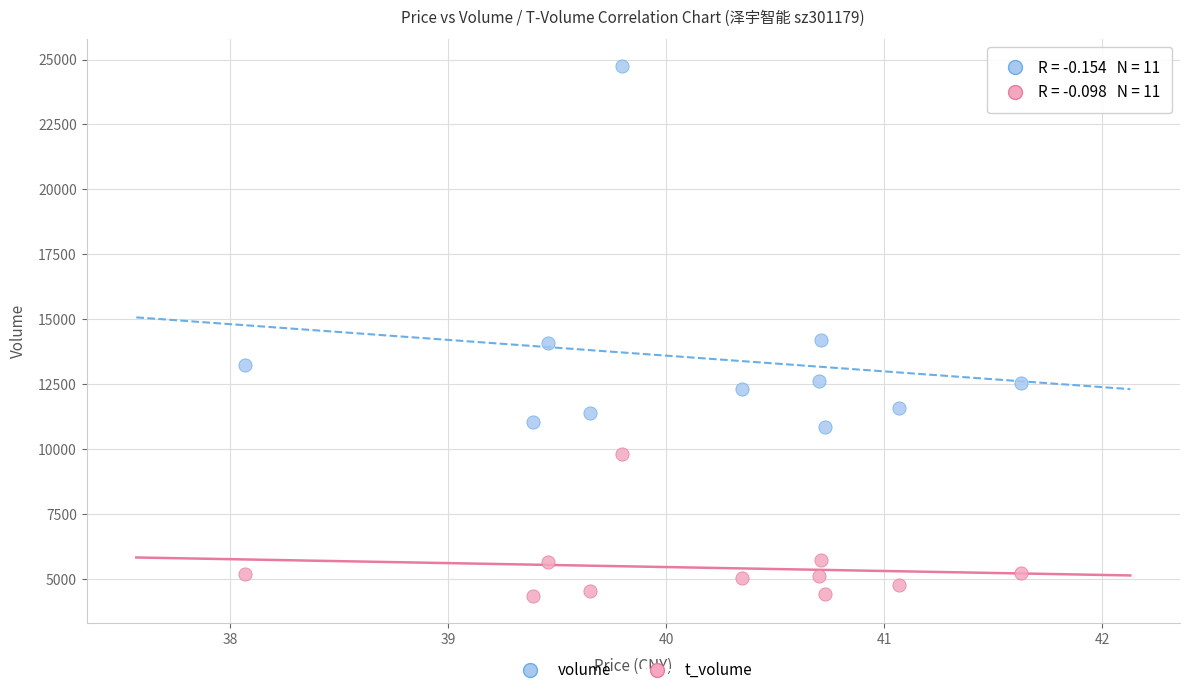

Which series reaches the minimum Y coordinate?

t_volume